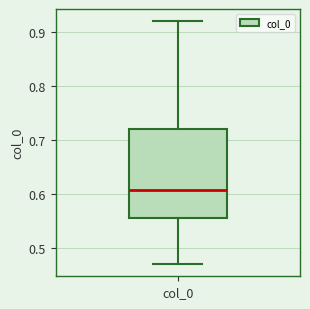

Where is the lower edge of the box for col_0 on the y-axis? The values are not printed on the chart, so give them approximately, as read against the axis.

0.56